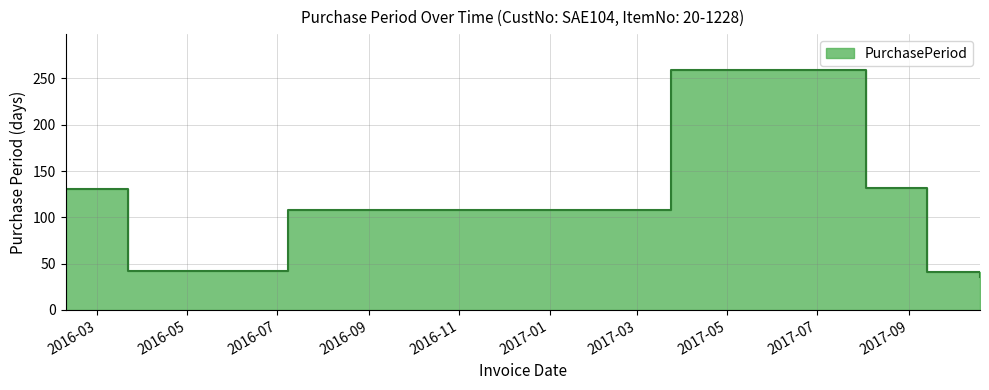

True or false: the data shows 131 at 2016-02-09.

True